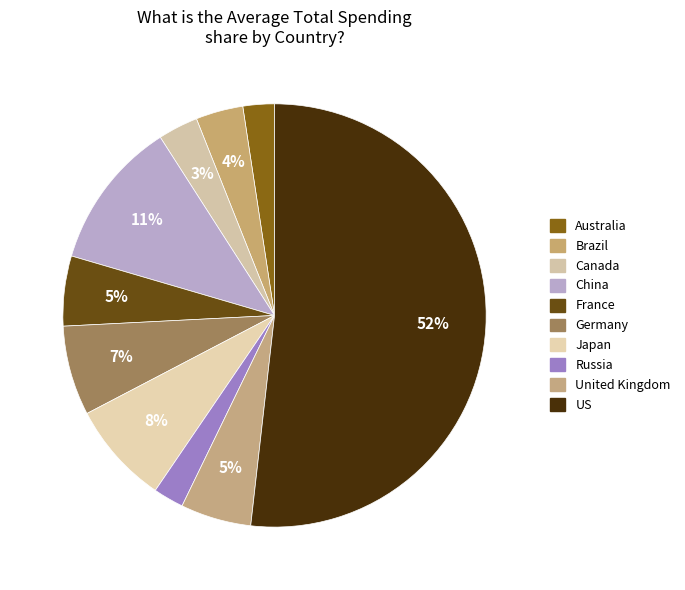

What percentage is the Germany slice, to the nearest percent?

7%